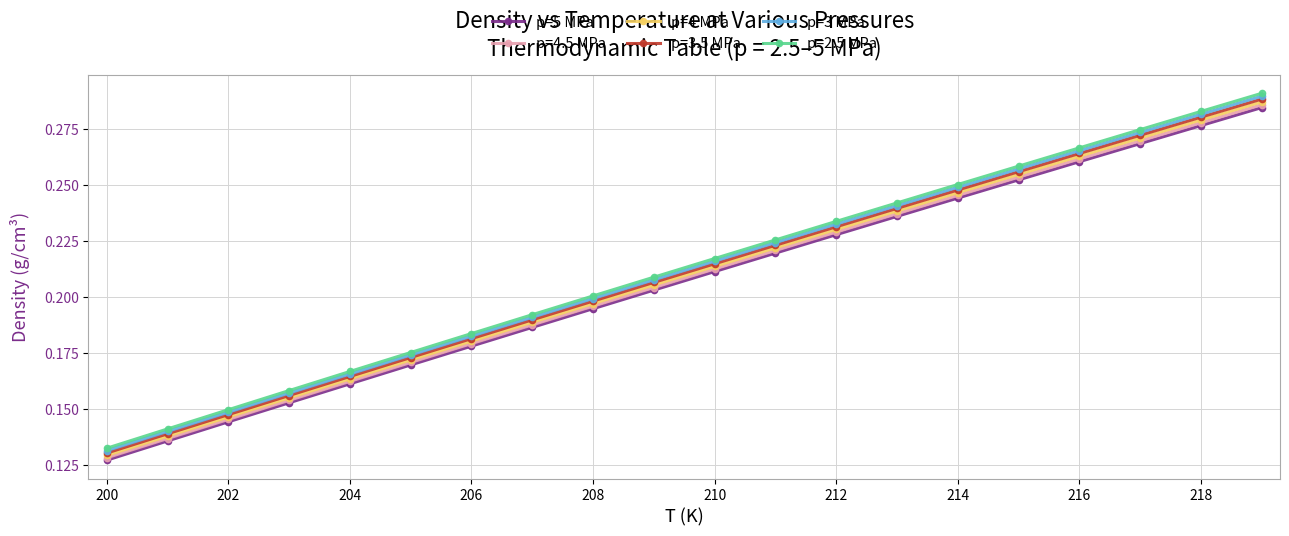

Which series has the widest spread of values?

p=2.5 MPa